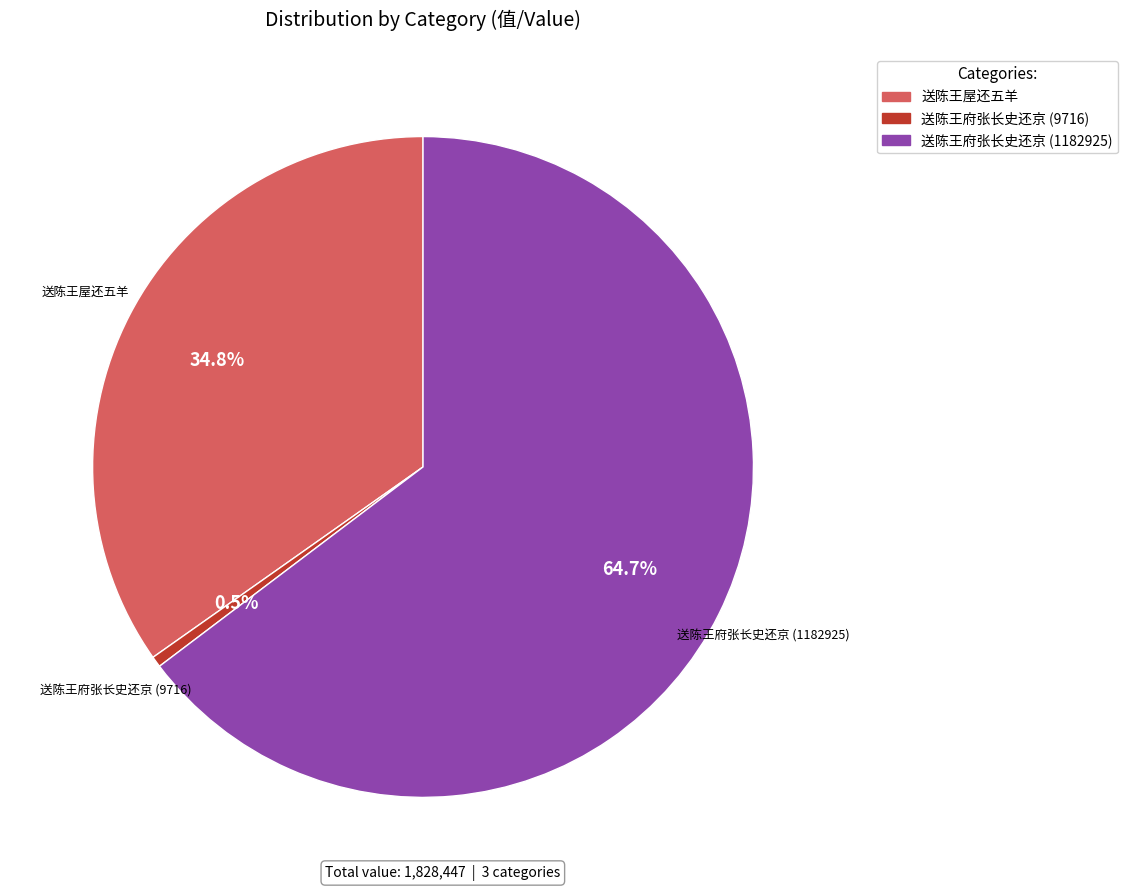

What percentage is the 送陈王府张长史还京 (1182925) slice, to the nearest percent?

65%